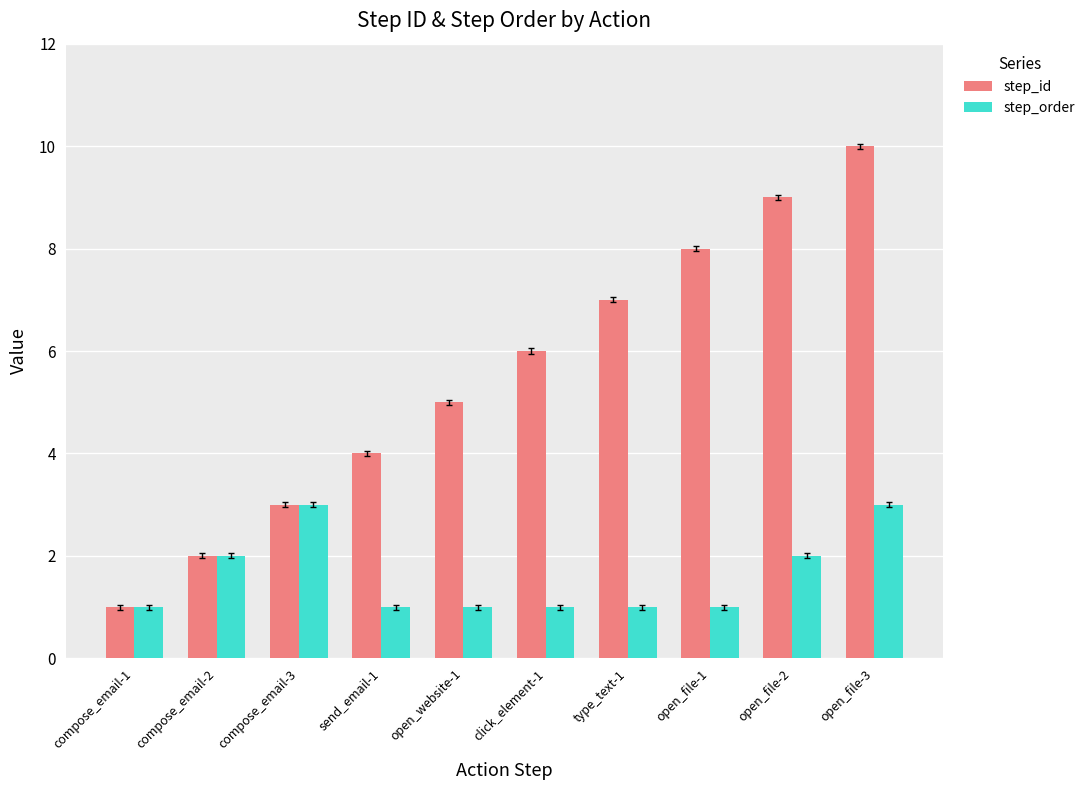

What is the total value across all series at send_email-1?

5